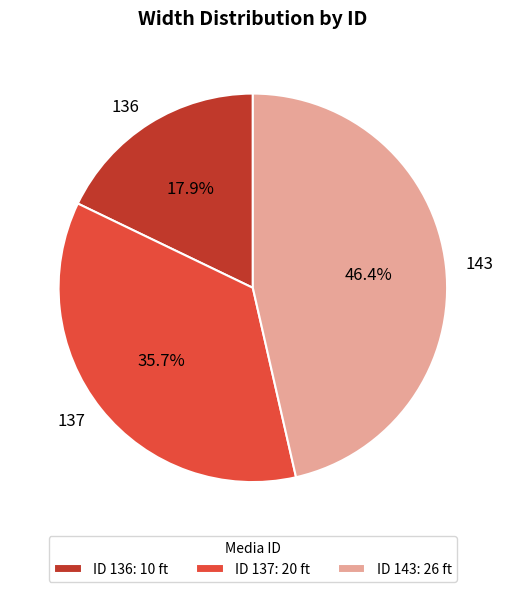

Which slice is the largest?

143